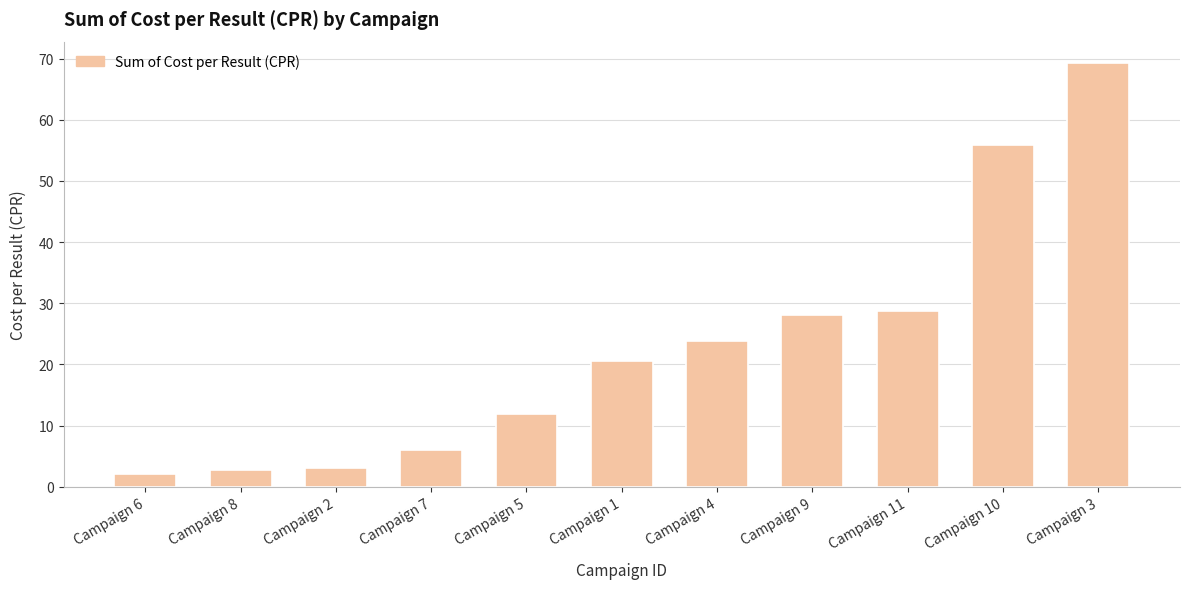

Is it true that the value at Campaign 7 is 10.5?

False